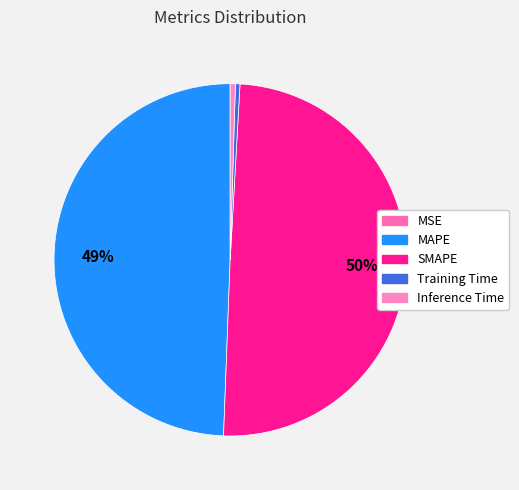

How many segments does this pie chart have?

5